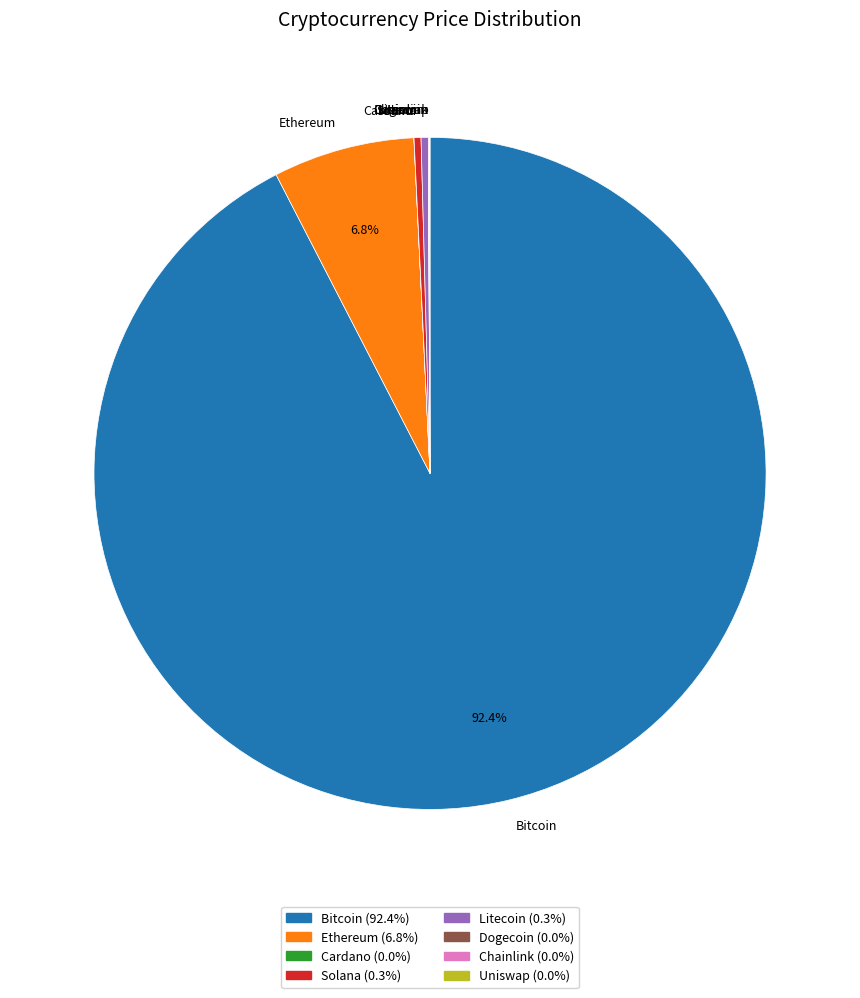

Is the sum of Litecoin and Bitcoin greater than half?

Yes